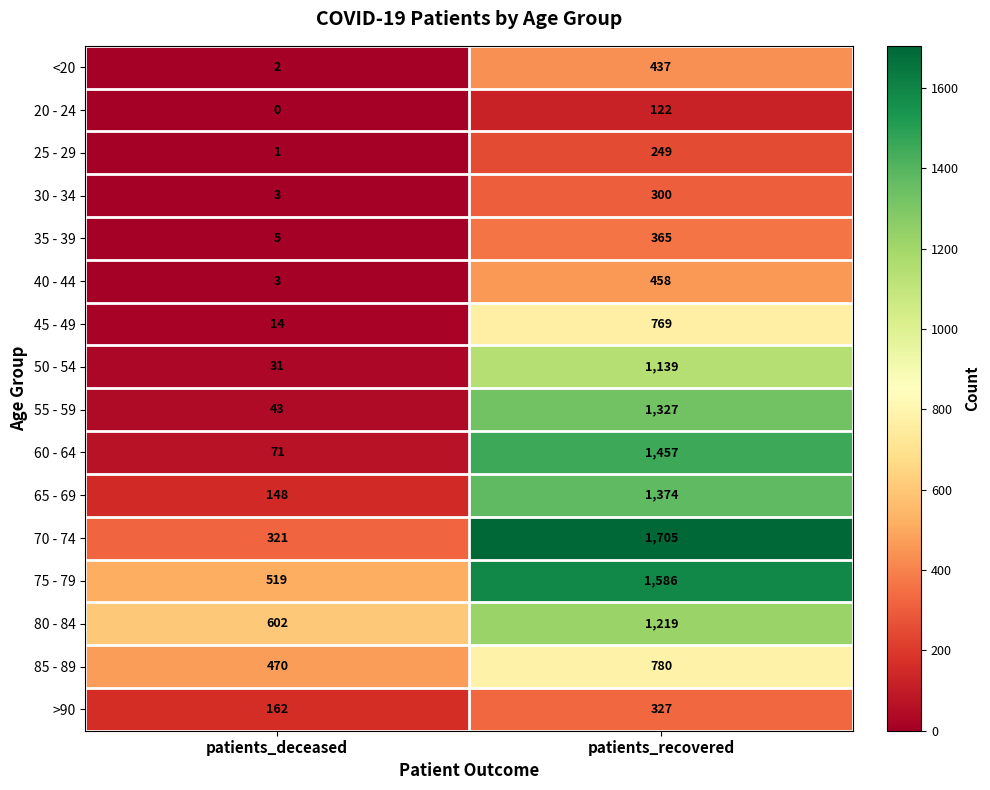

What is the average value of the <20 series?

220